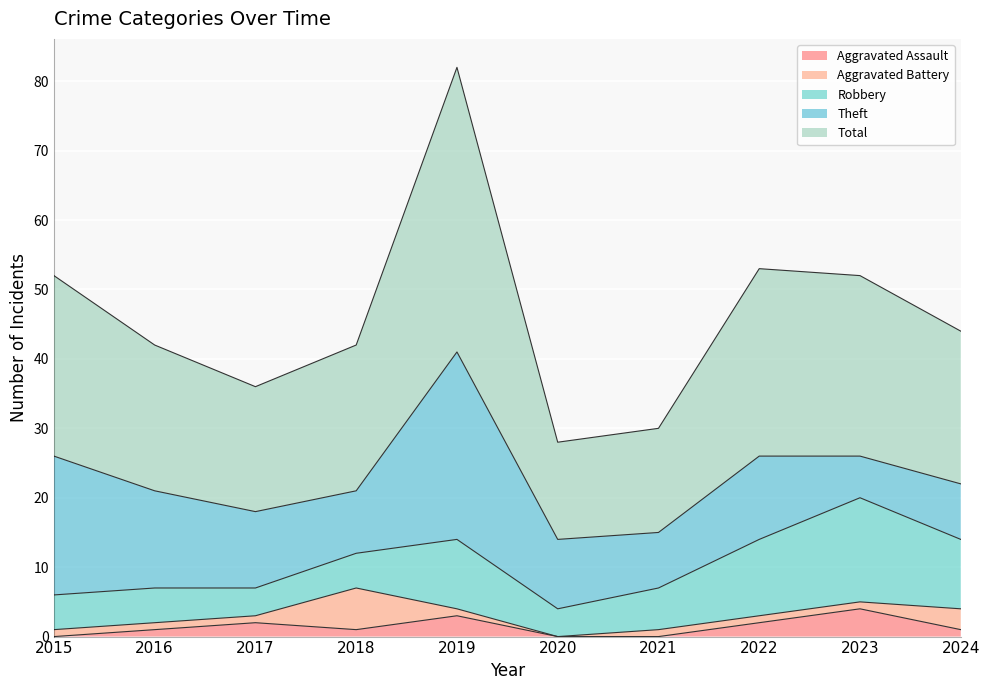

How many interior local peaks does the Theft series have?

2